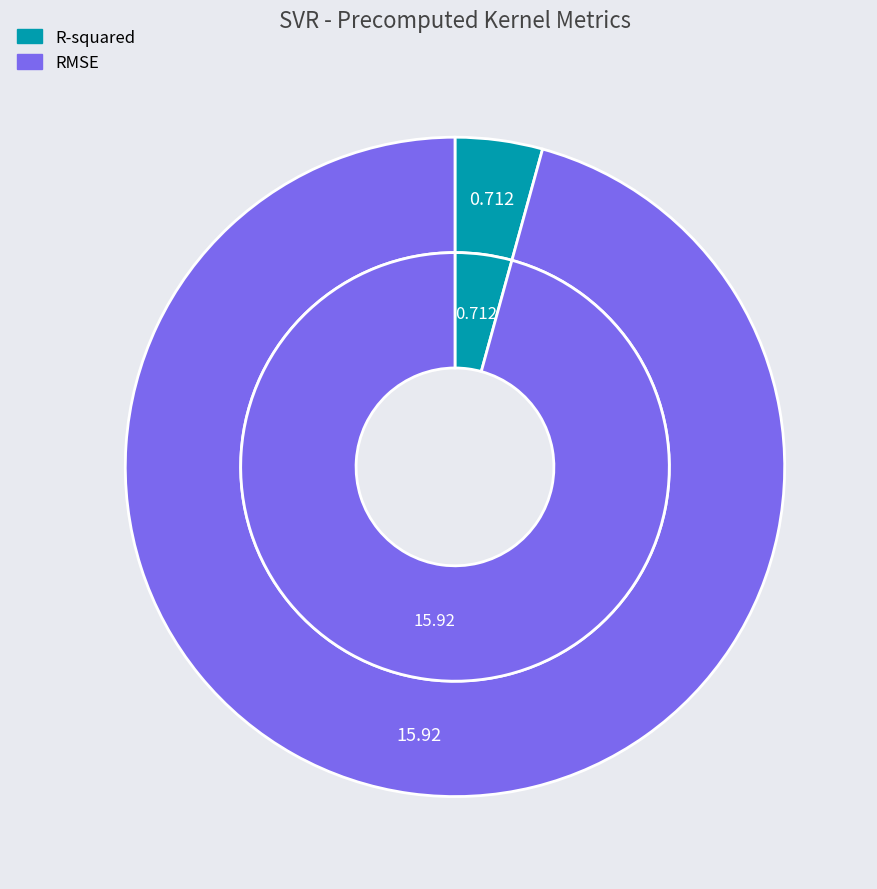

Which category accounts for the majority?

RMSE